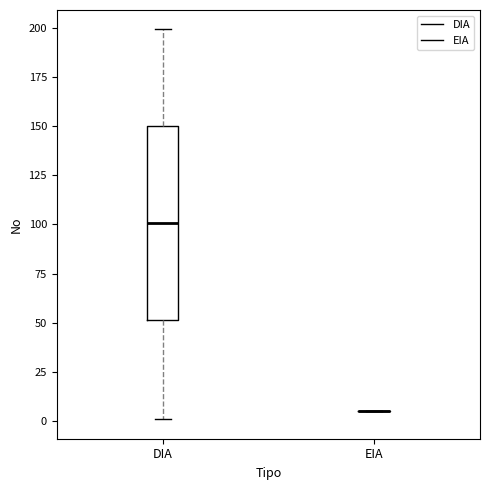

Where does the lower whisker of the box for DIA end on the y-axis? The values are not printed on the chart, so give them approximately, as read against the axis.

0